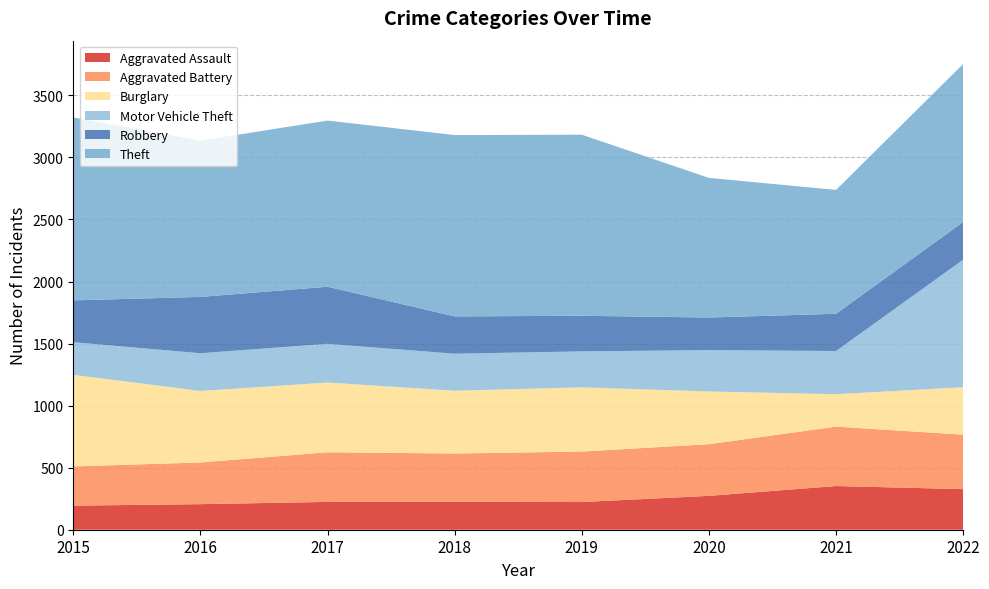

Reading right to left, what are all the values shown in this chart?

Aggravated Assault: 2022=327	2021=352	2020=273	2019=223	2018=225	2017=224	2016=206	2015=194
Aggravated Battery: 2022=439	2021=479	2020=416	2019=407	2018=389	2017=400	2016=336	2015=316
Burglary: 2022=382	2021=261	2020=425	2019=517	2018=506	2017=562	2016=576	2015=738
Motor Vehicle Theft: 2022=1028	2021=348	2020=333	2019=290	2018=298	2017=312	2016=304	2015=263
Robbery: 2022=304	2021=300	2020=263	2019=287	2018=301	2017=460	2016=454	2015=337
Theft: 2022=1273	2021=998	2020=1125	2019=1459	2018=1461	2017=1339	2016=1259	2015=1474